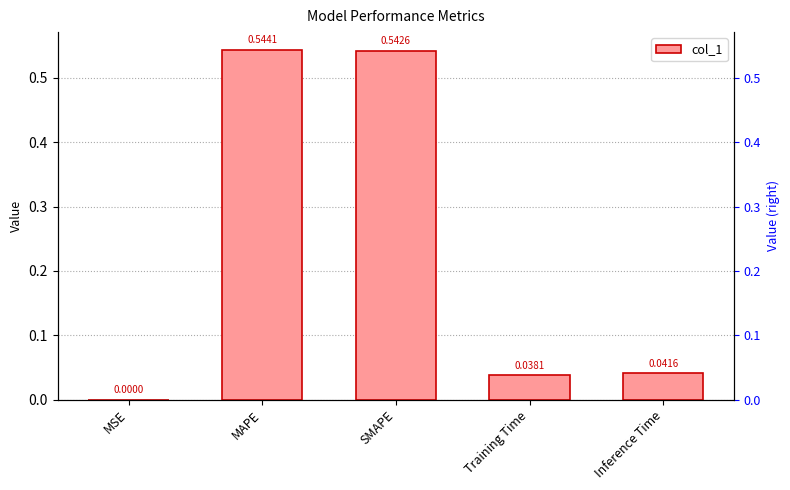

How many categories are shown in the chart?

5